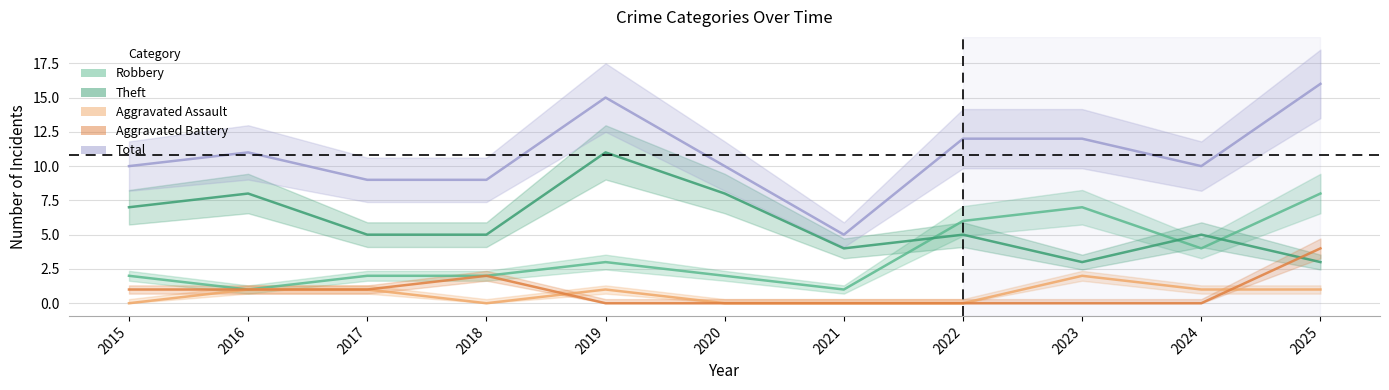

Between 2016 and 2023, which series saw the biggest shift?

Robbery